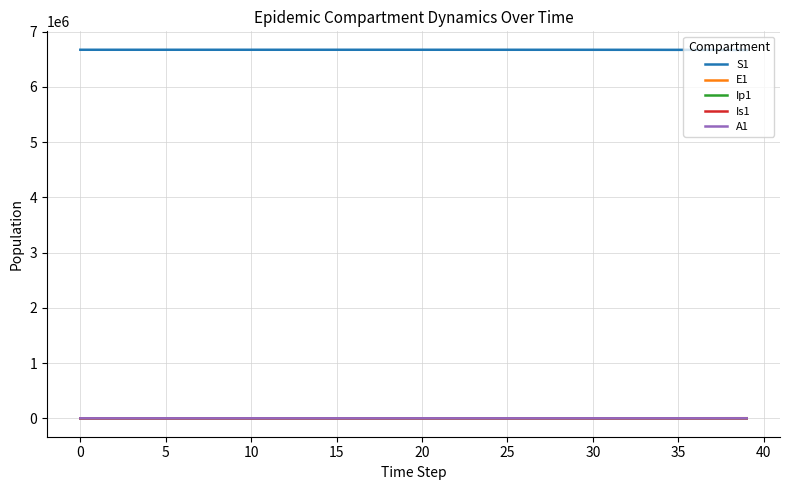

True or false: E1 and S1 intersect in this chart.

False